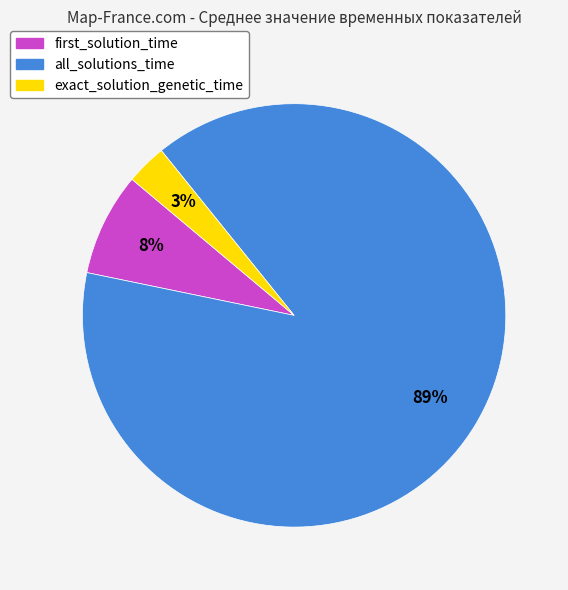

Count the number of slices in the pie.

3